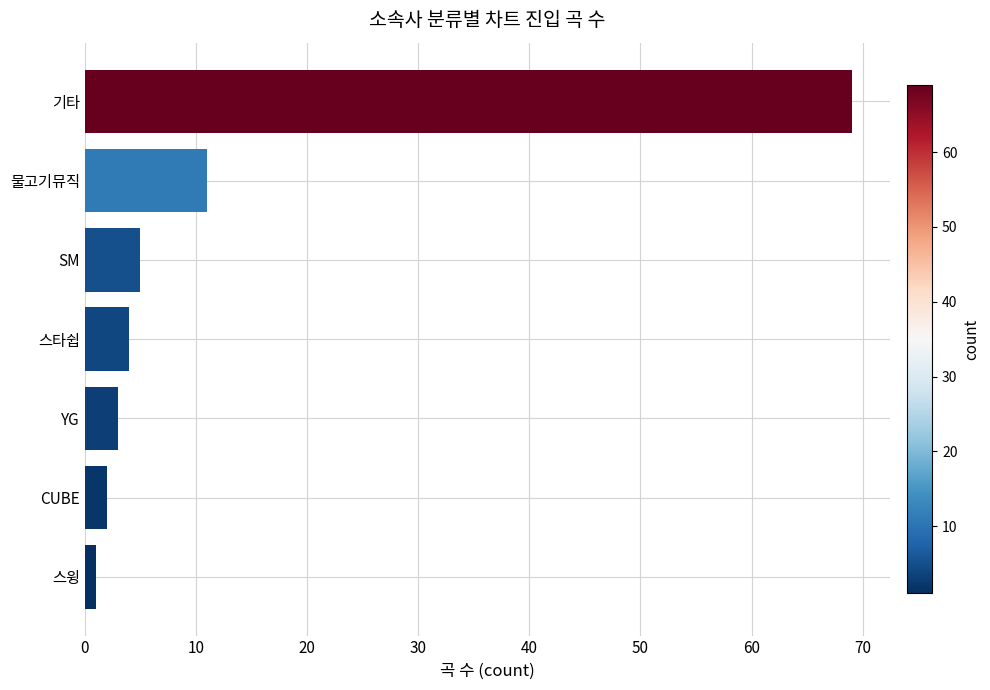

Are the bars horizontal?

Yes